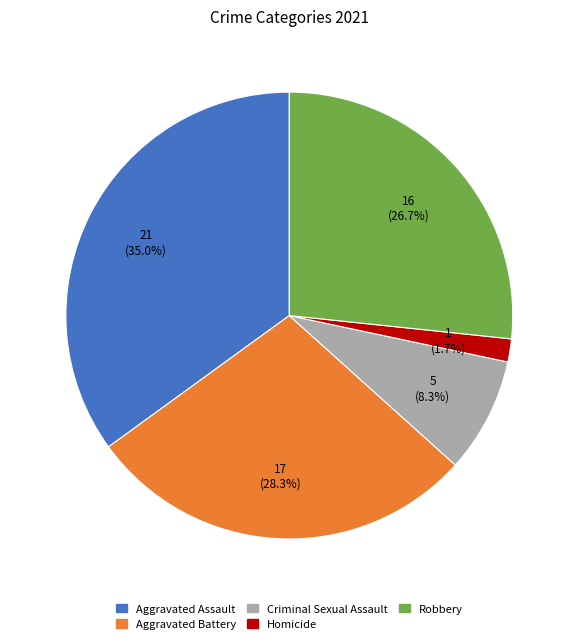

To the nearest percent, what is the difference between the Robbery and Aggravated Battery slice percentages?

2%